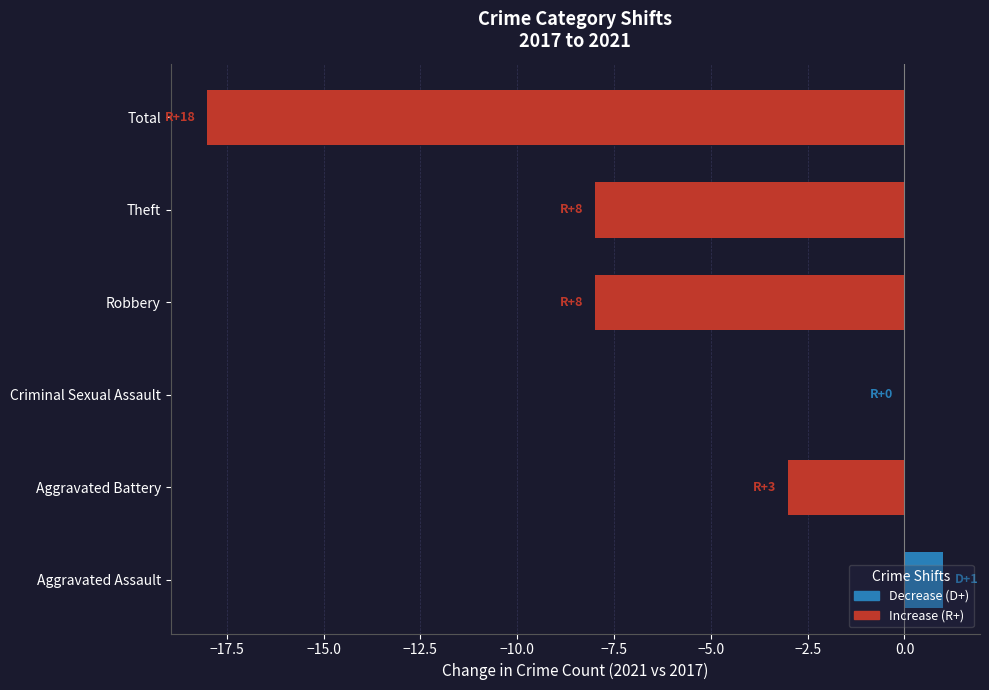

True or false: the data shows -4 at Aggravated Battery.

False